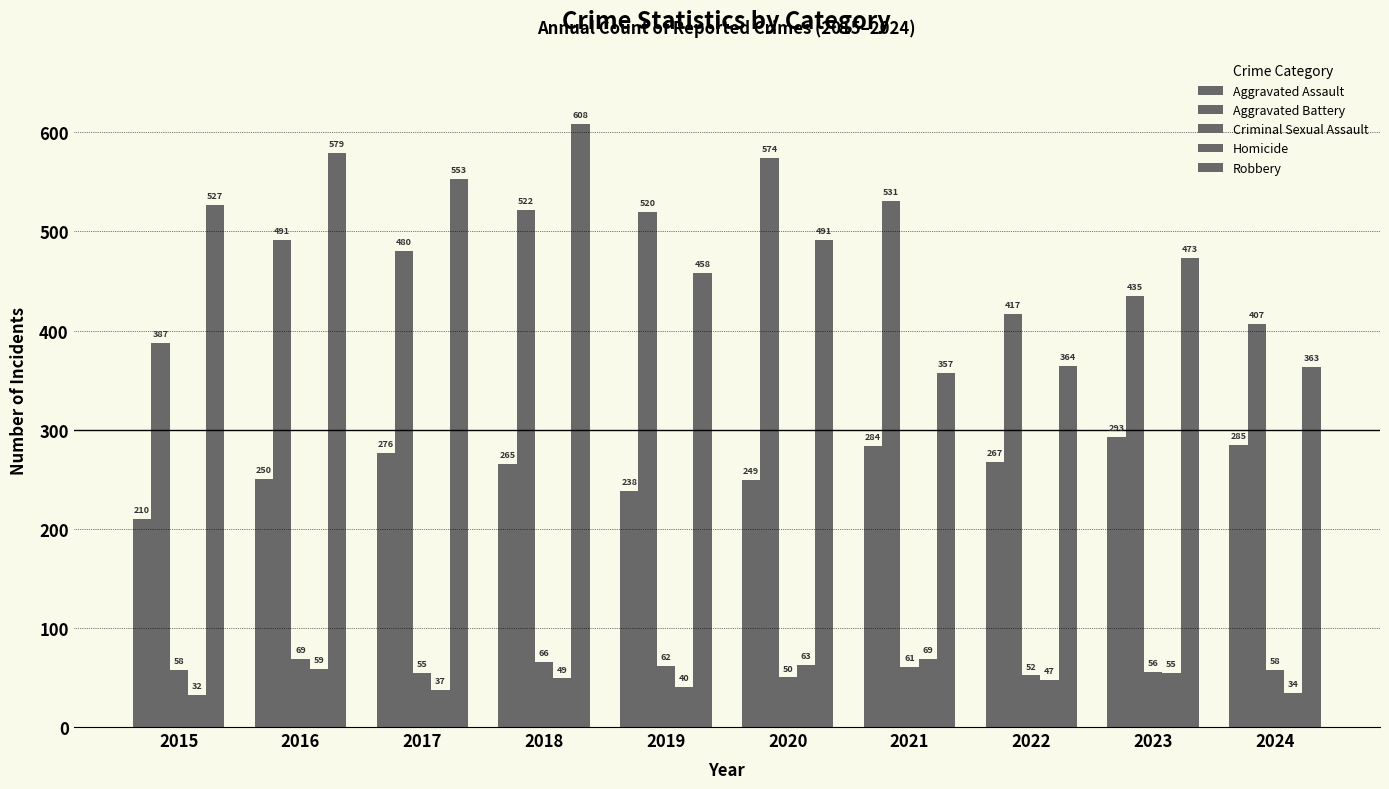

How many series are shown in this chart?

5